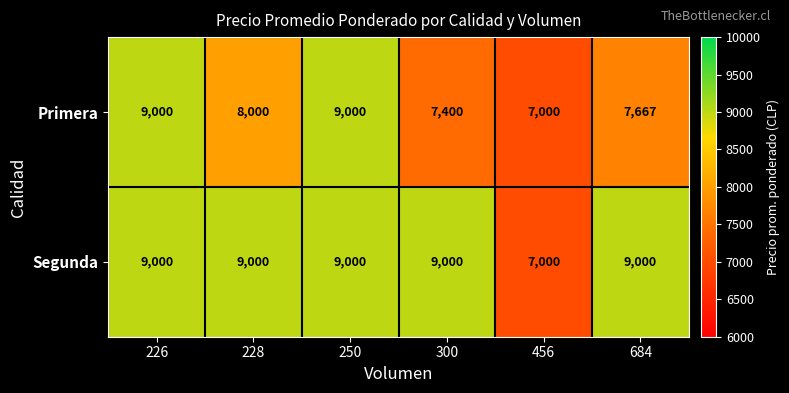

Rank the series by their average value, from highest to lowest.

Segunda, Primera